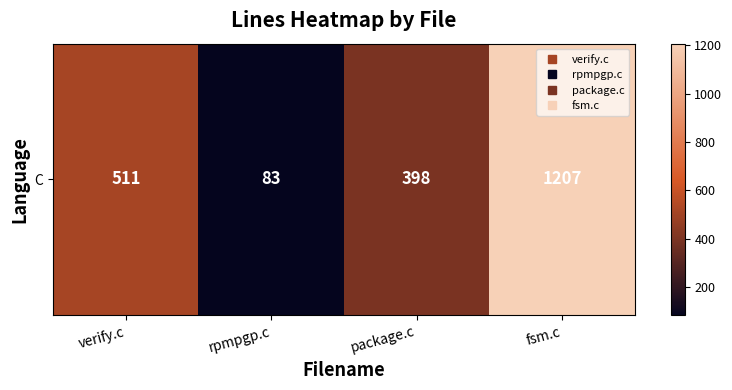

Which has a higher value, rpmpgp.c or package.c?

package.c